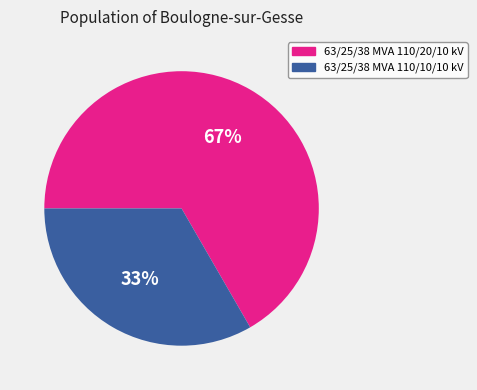

What percentage is the 63/25/38 MVA 110/10/10 kV slice, to the nearest percent?

33%